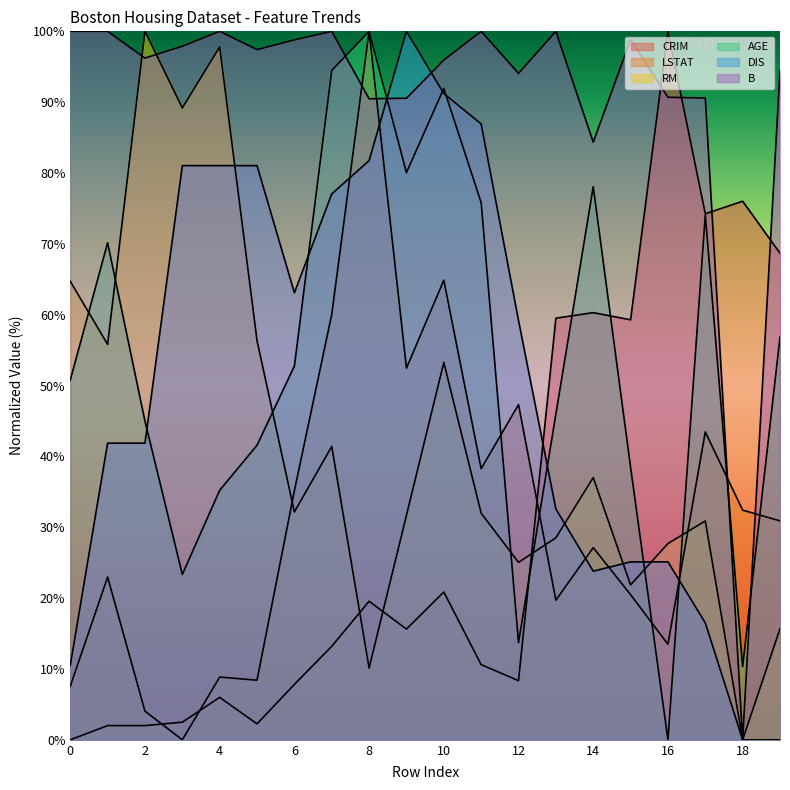

Which series has the largest range (max minus min)?

CRIM